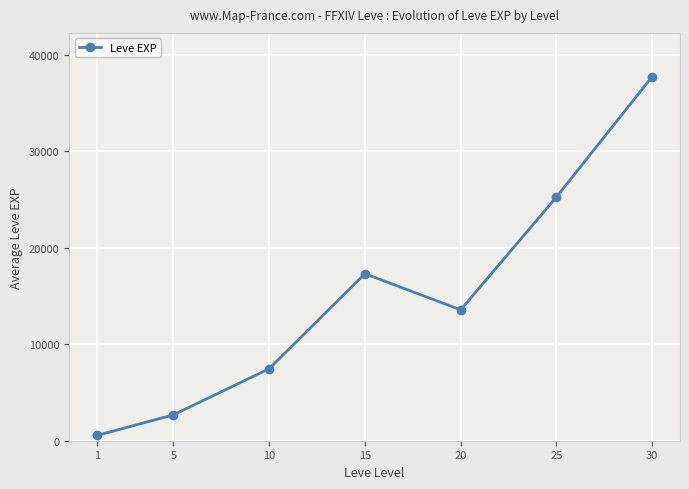

Reading left to right, what are all the values shown in this chart?

544	2680	7458	17296	13556	25243	37715